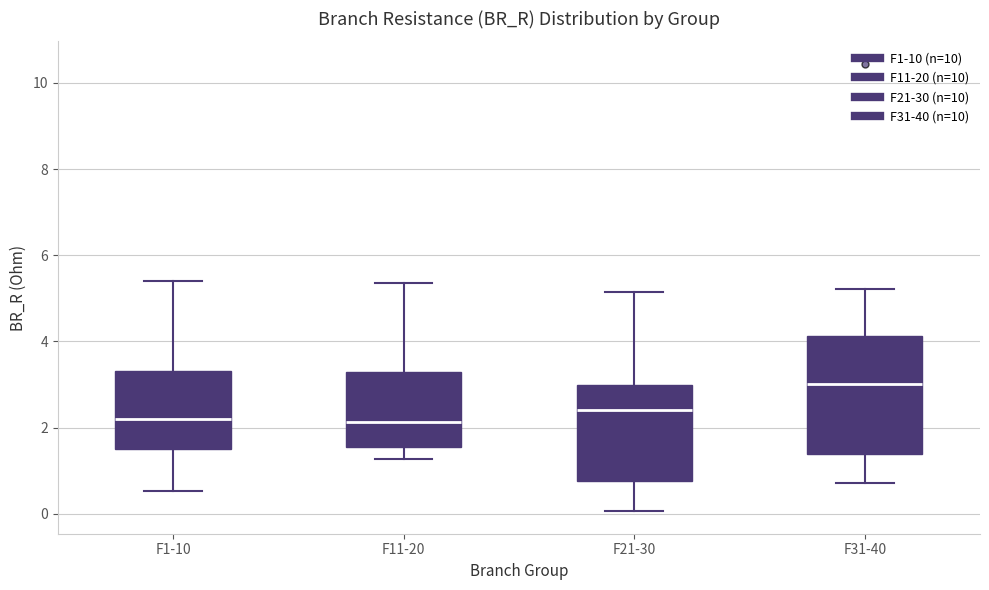

Reading left to right, read every box against the y-axis: the position of its median line, the range the box covers, and the ends of its whiskers. The values are not printed on the chart, so give them approximately, as read against the axis.

F1-10: median 2.2, box 1.6 to 3.4, whiskers 0.6 to 5.4
F11-20: median 2.2, box 1.6 to 3.2, whiskers 1.2 to 5.4
F21-30: median 2.4, box 0.8 to 3.0, whiskers 0.0 to 5.2
F31-40: median 3.0, box 1.4 to 4.2, whiskers 0.8 to 5.2